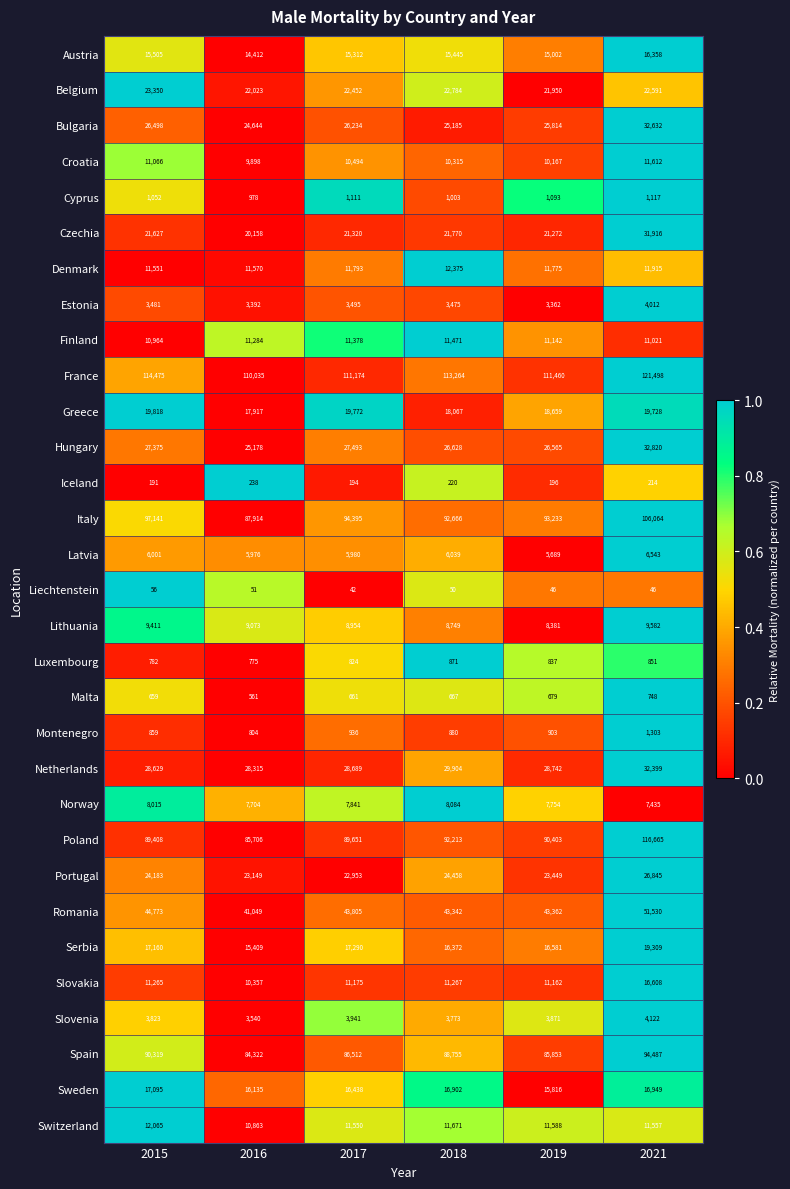

How many values in the Liechtenstein series are below 50?

3